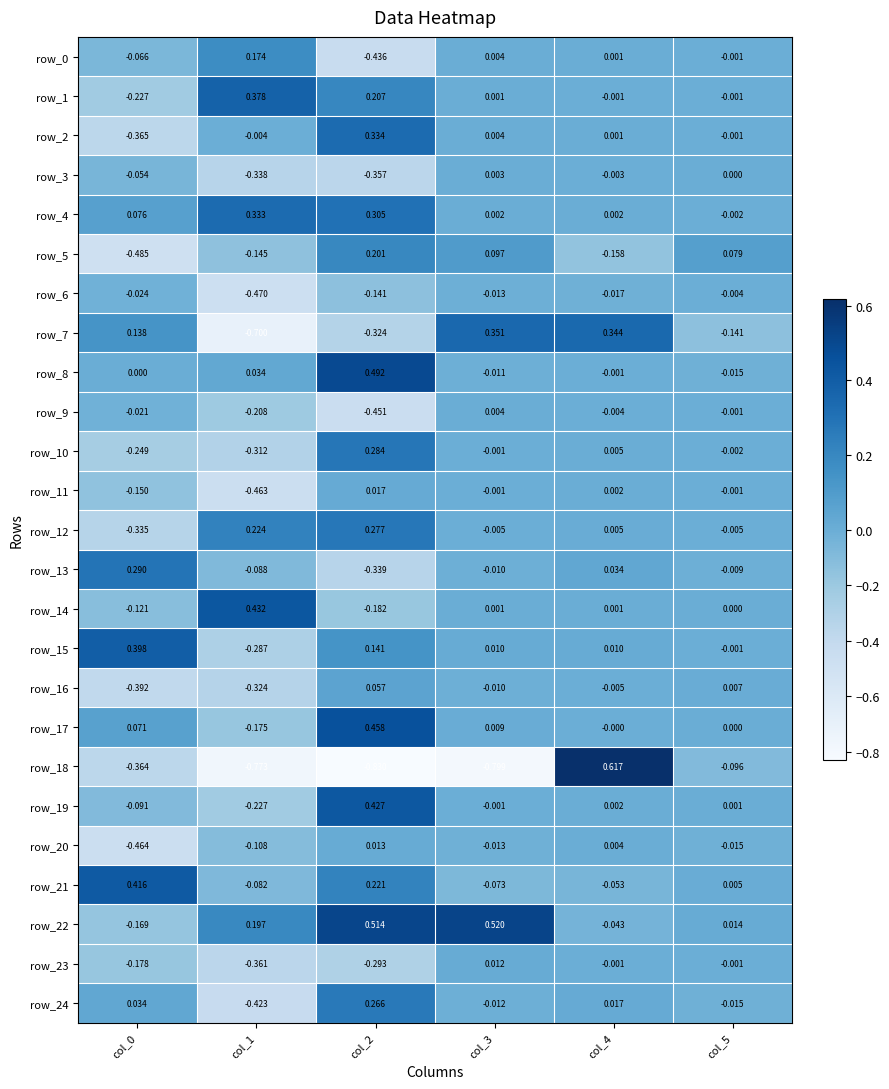

How many values in the row_17 series are below 0?

1